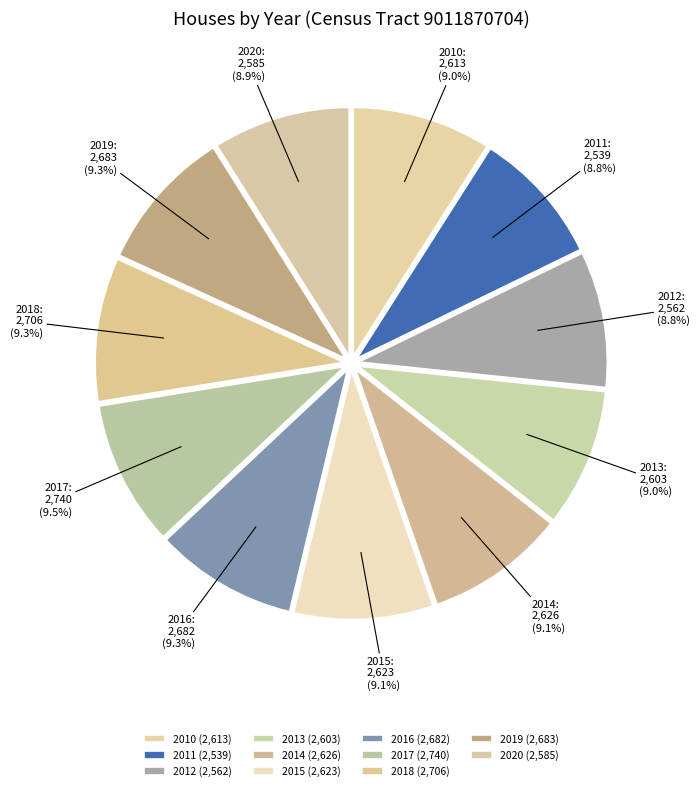

How many slices are in this pie chart?

11